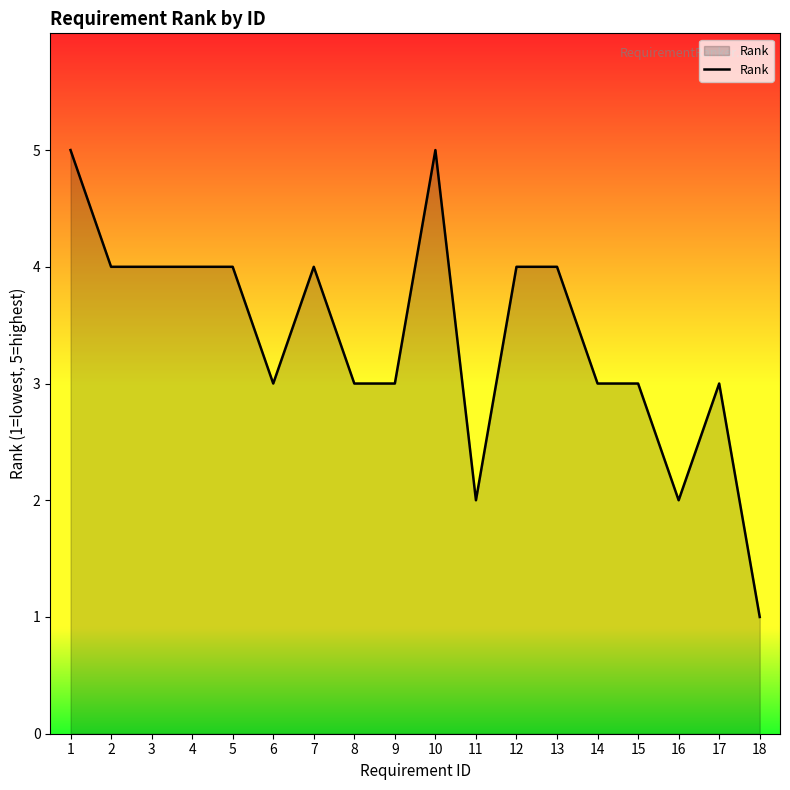

Between 17 and 16, which is larger?

17